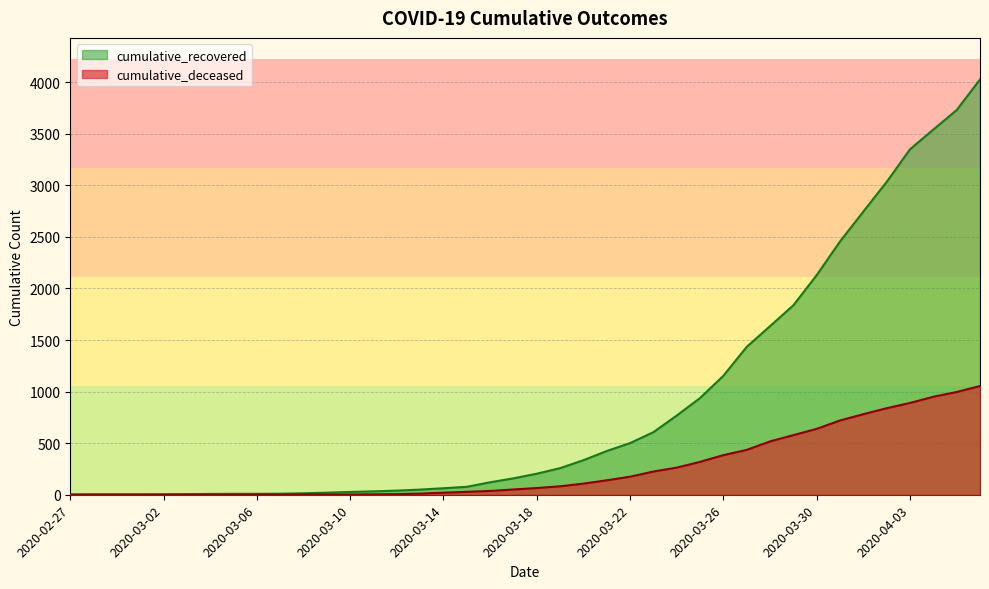

How many positive values does the cumulative_deceased series have?

31